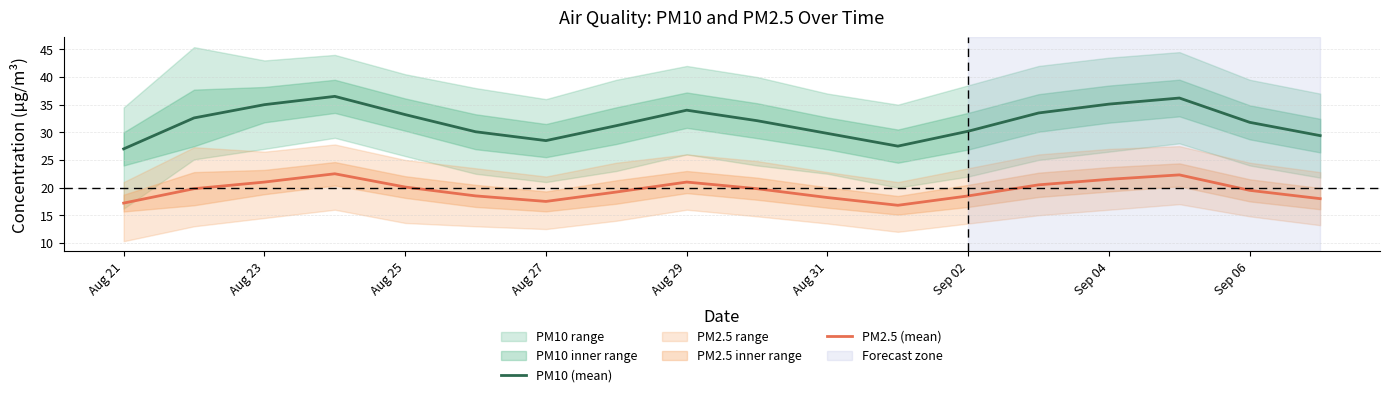

In PM10 (mean), how many points are lower than both neighbors (excluding endpoints)?

2